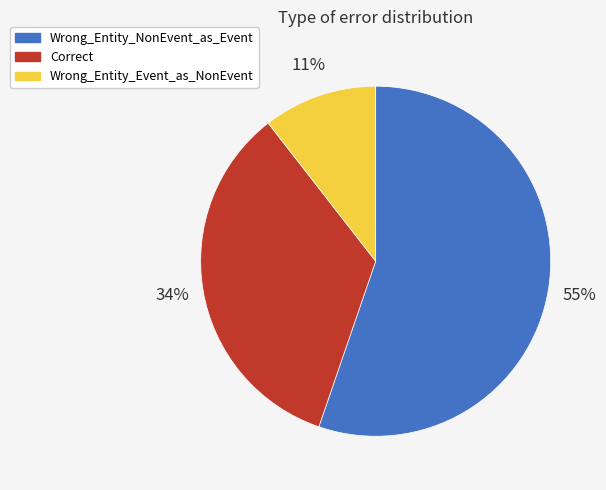

Approximately how many times larger is the value at Wrong_Entity_NonEvent_as_Event compared to Correct?

1.6